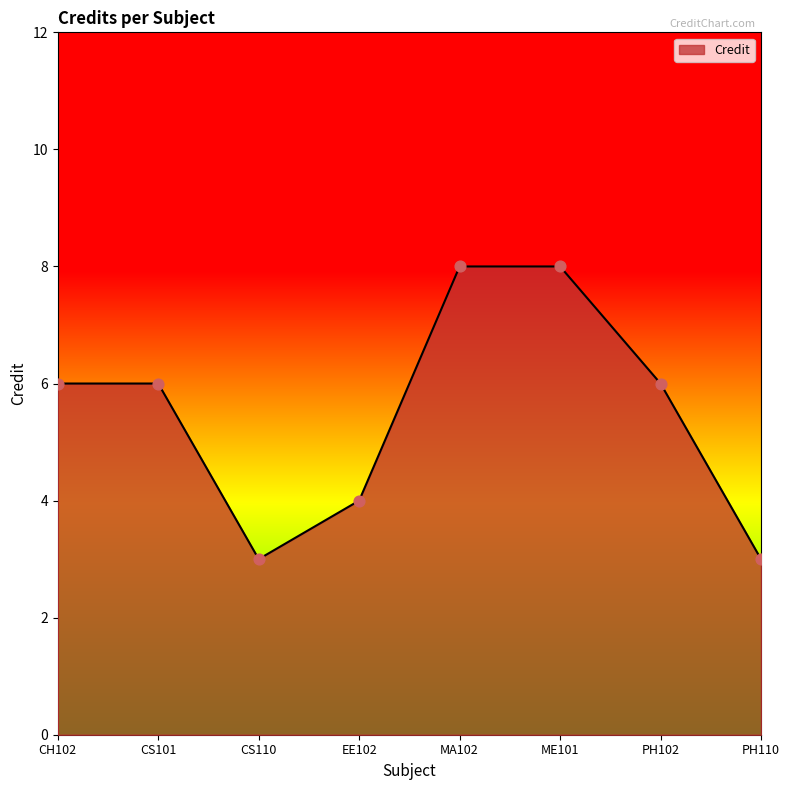

What is the ratio of the value at ME101 to the value at PH102?

1.3